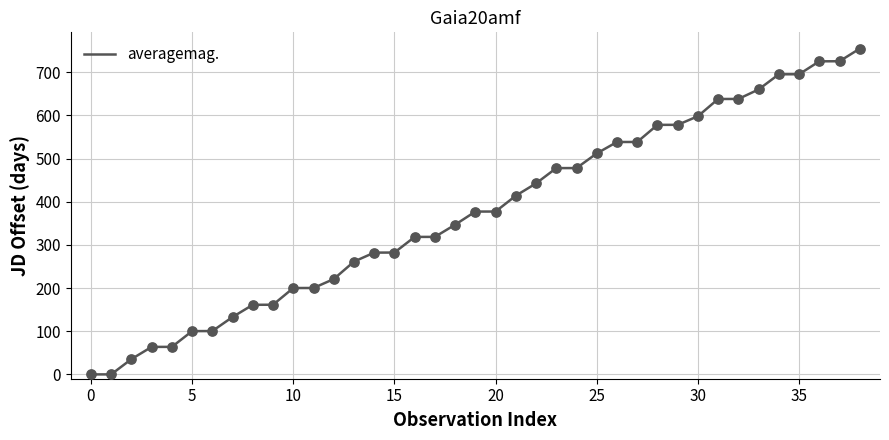

What is the maximum value shown in the chart?

754.8